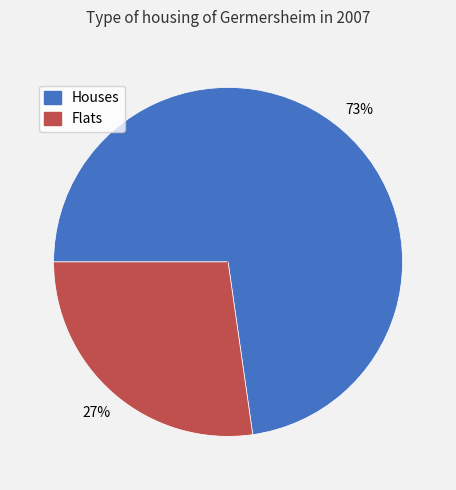

Does any single category account for the majority?

Yes